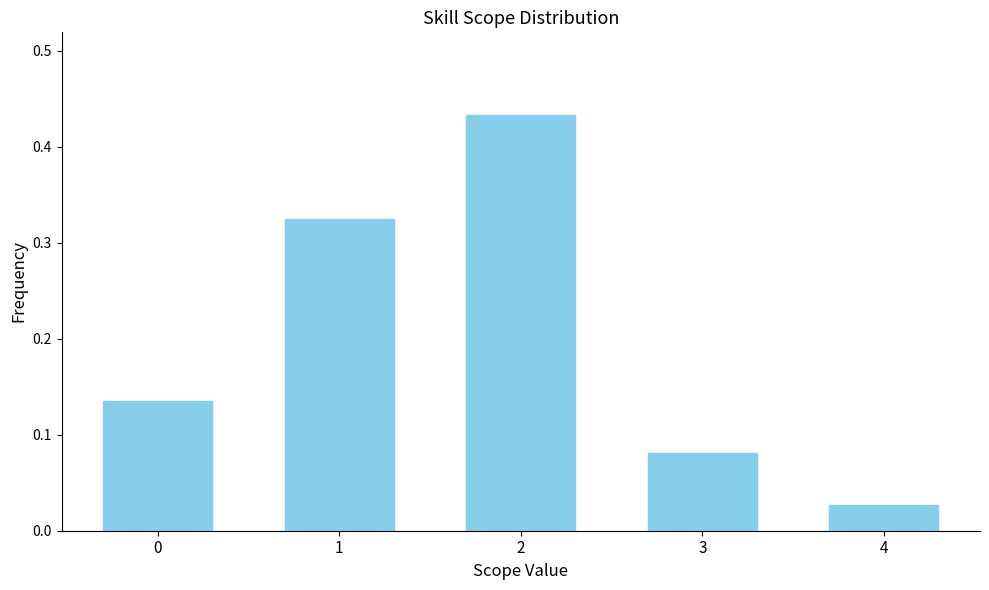

What is the change in value from 2 to 4?

-0.4